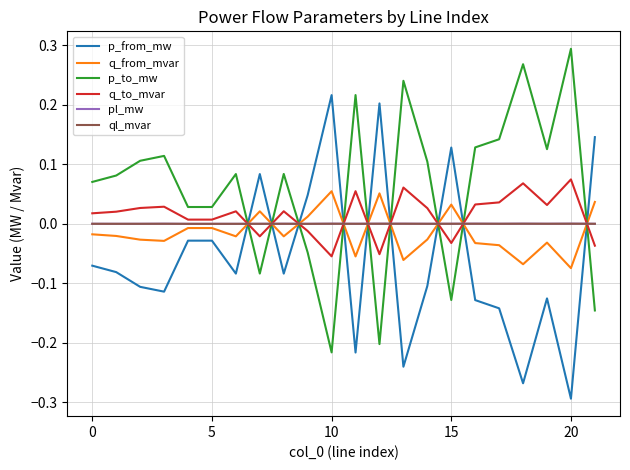

How many times do p_to_mw and q_from_mvar cross each other?

9